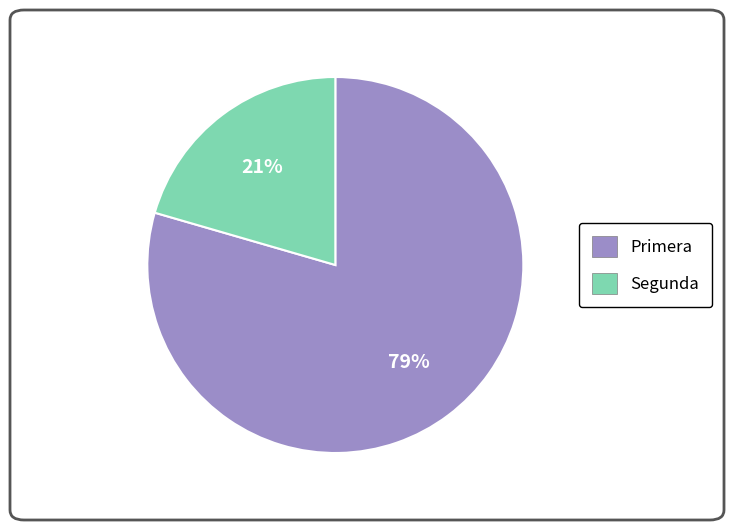

Which slice is the smallest?

Segunda